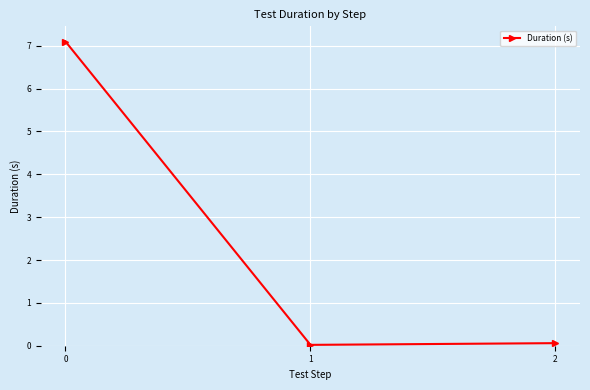

How many lines are shown in the chart?

1